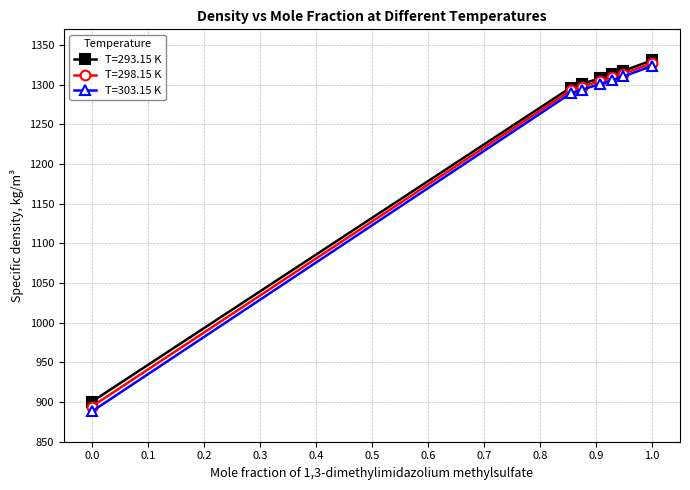

What is the highest value of the T=298.15 K series?

1327.2